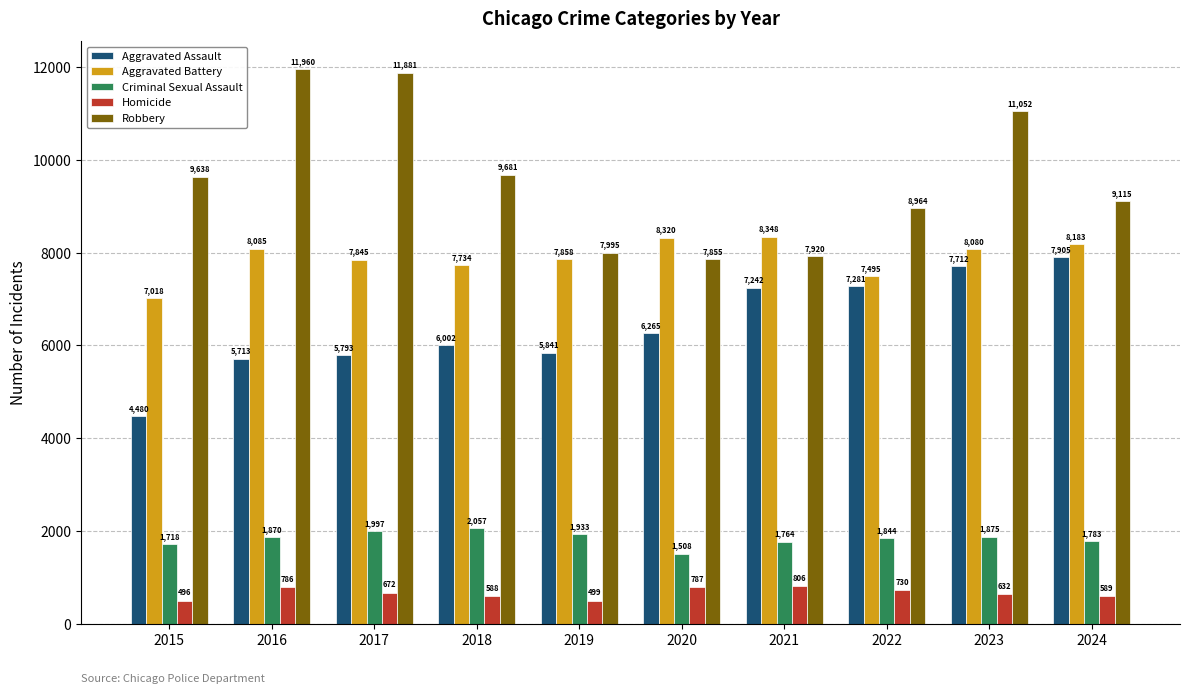

What is the greatest value displayed?

11960